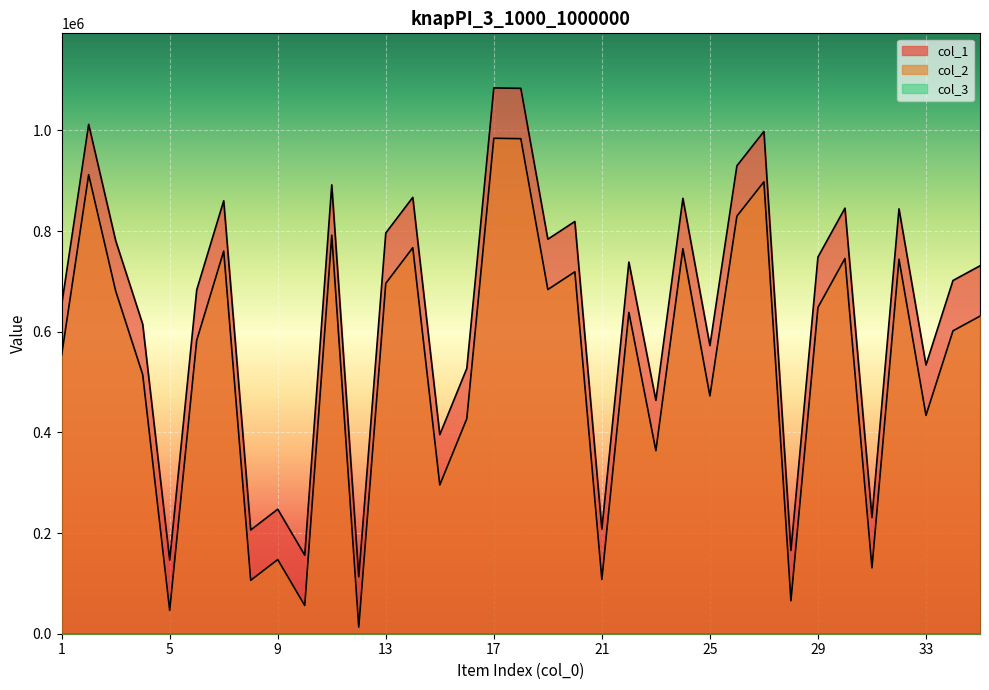

True or false: col_1 has more than 2 points higher than both neighbors.

True